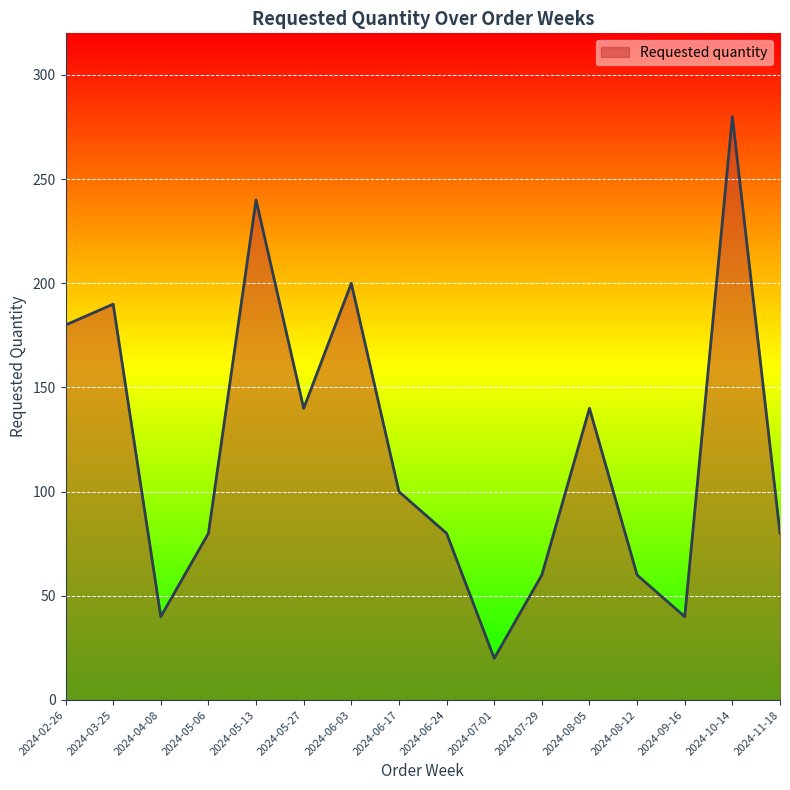

What position from the right is 2024-02-26?

16